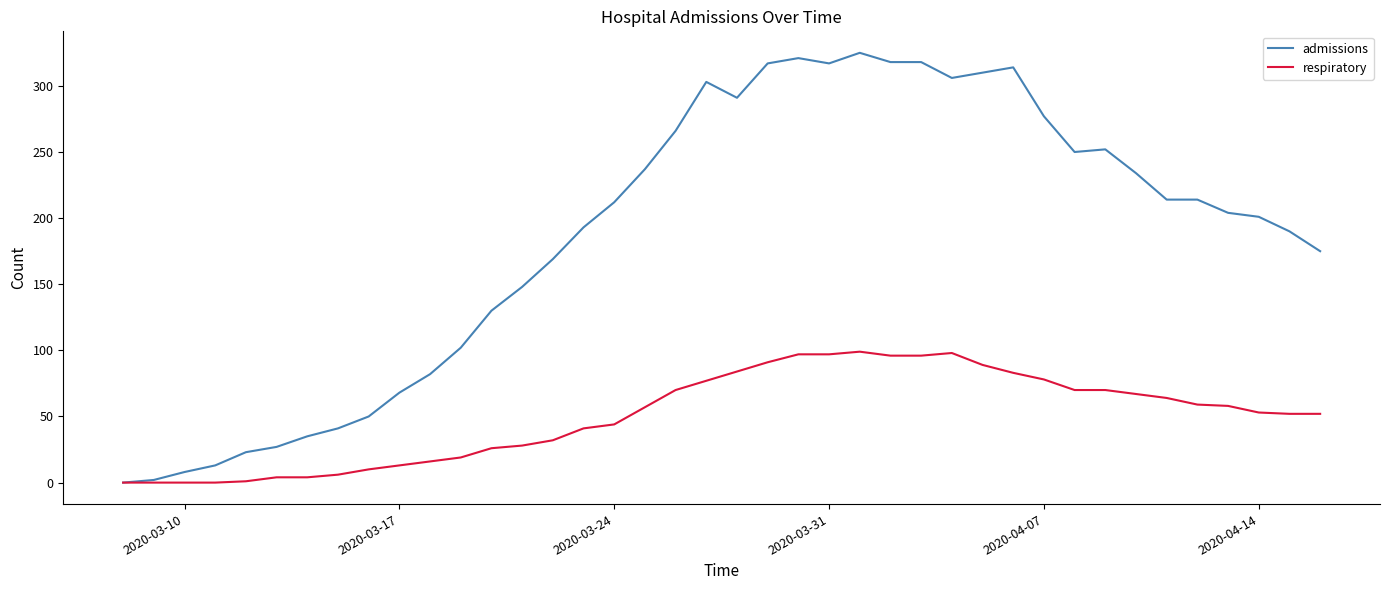

How many lines are shown in the chart?

2